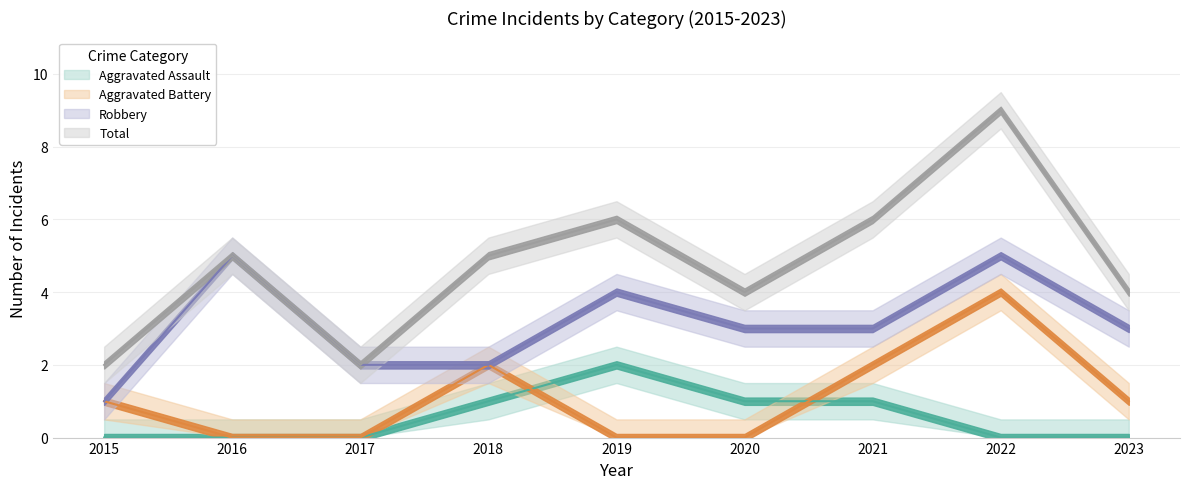

List the series in order of their peak value, highest first.

Total, Robbery, Aggravated Battery, Aggravated Assault